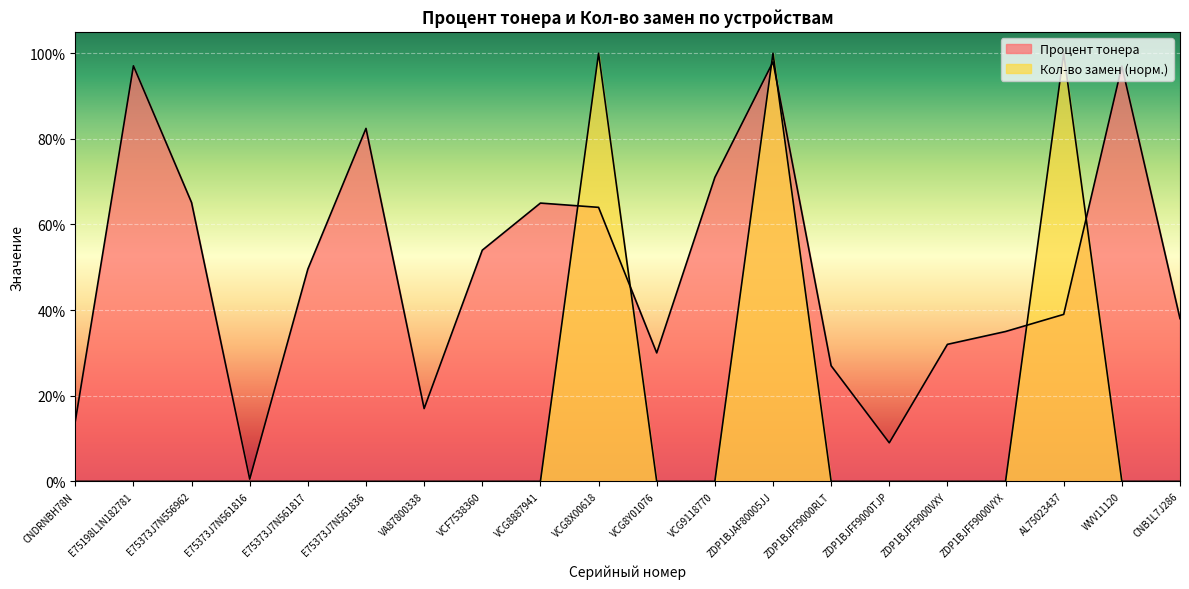

Between which two adjacent categories do Кол-во замен and Процент тонера first intersect?

VCG8887941 and VCG8X00618